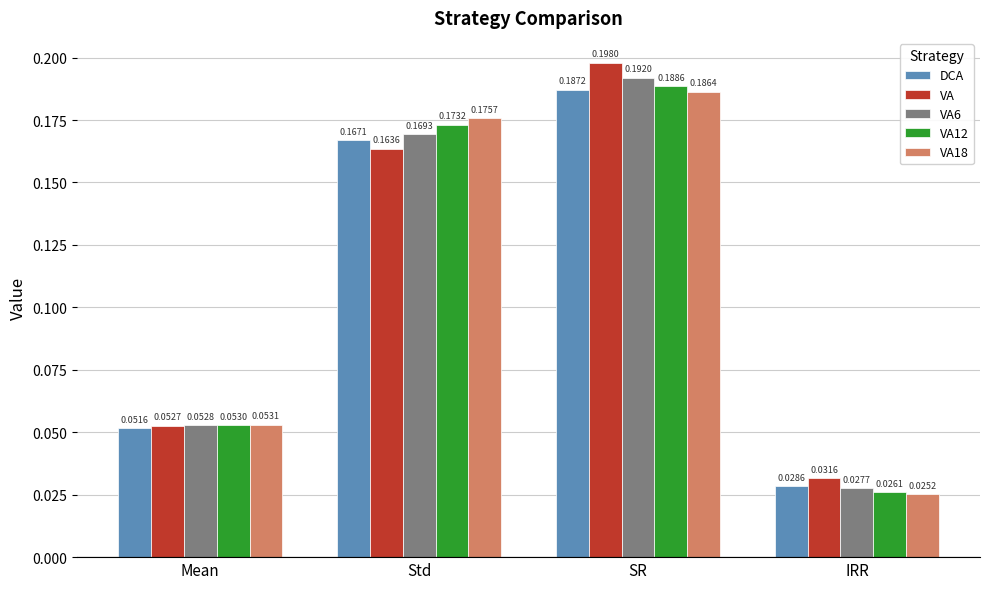

How many distinct data groups are displayed?

5